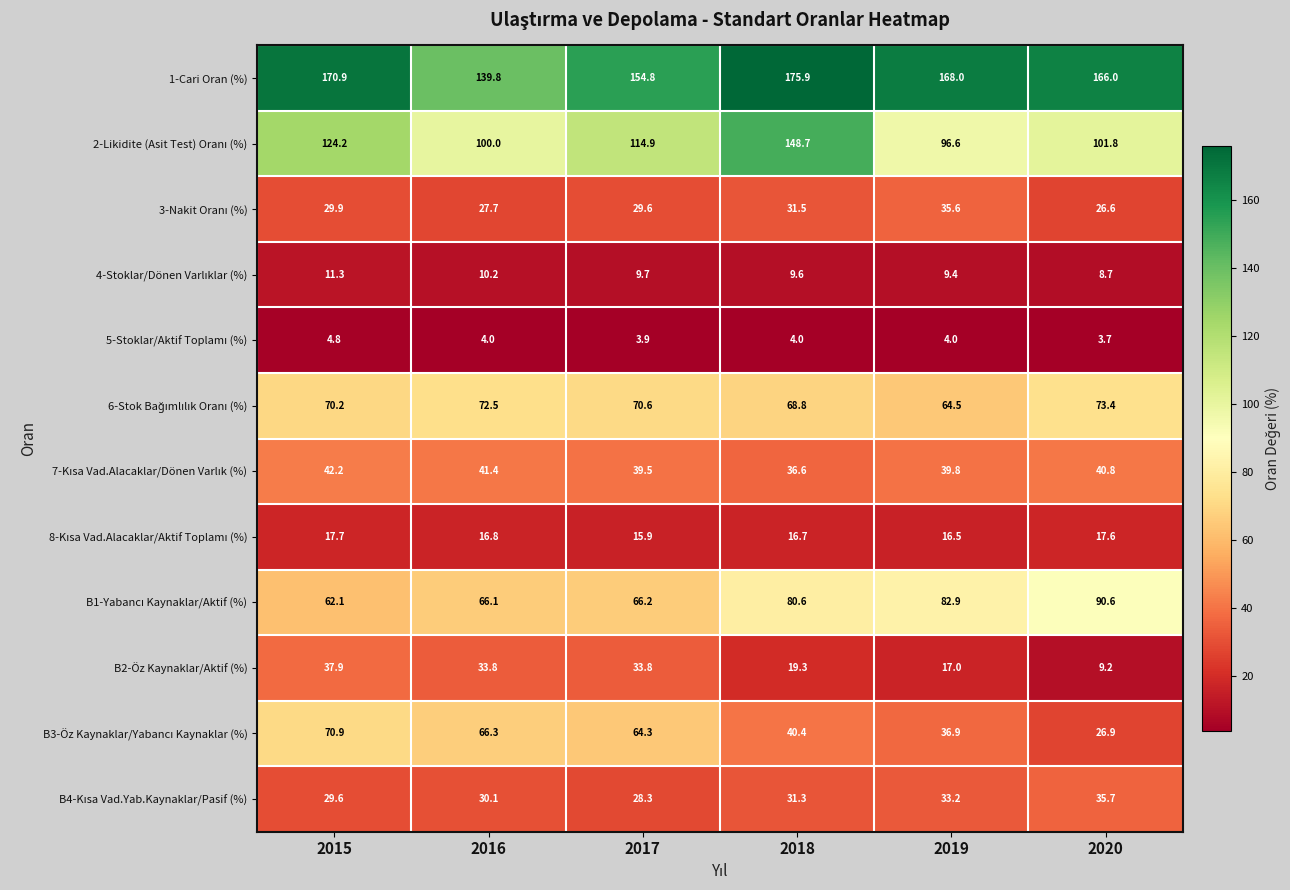

What is the difference between the highest and lowest values at 2015?

166.1